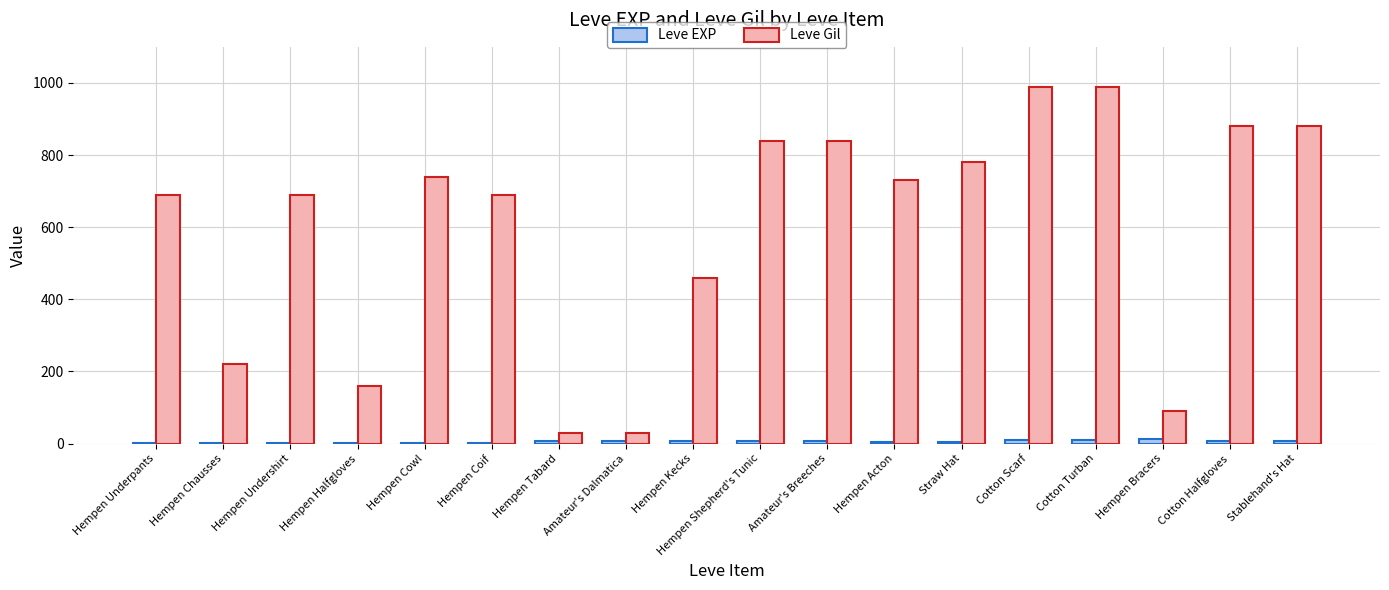

The value of Leve EXP at Hempen Shepherd's Tunic is 6. True or false?

True